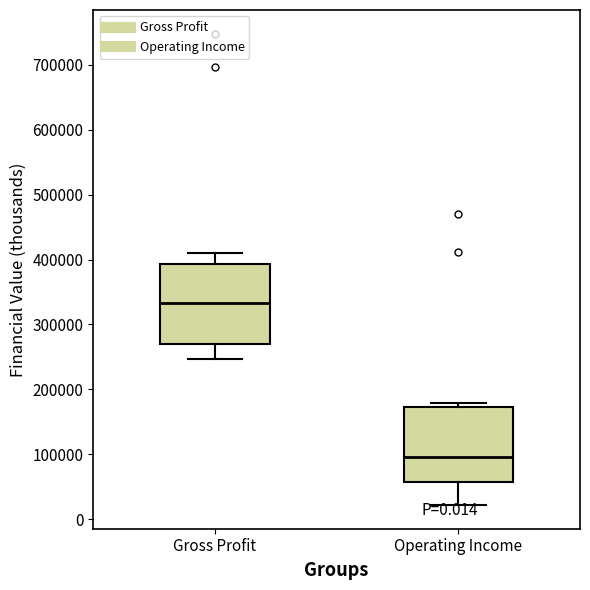

Reading left to right, transcribe this box plot: for each box, give where its median line is, the range the box spans, and where its two whiskers end, as read against the y-axis. The values are not printed on the chart, so give them approximately, as read against the axis.

Gross Profit: median 330000, box 270000 to 390000, whiskers 250000 to 410000
Operating Income: median 100000, box 60000 to 170000, whiskers 20000 to 180000